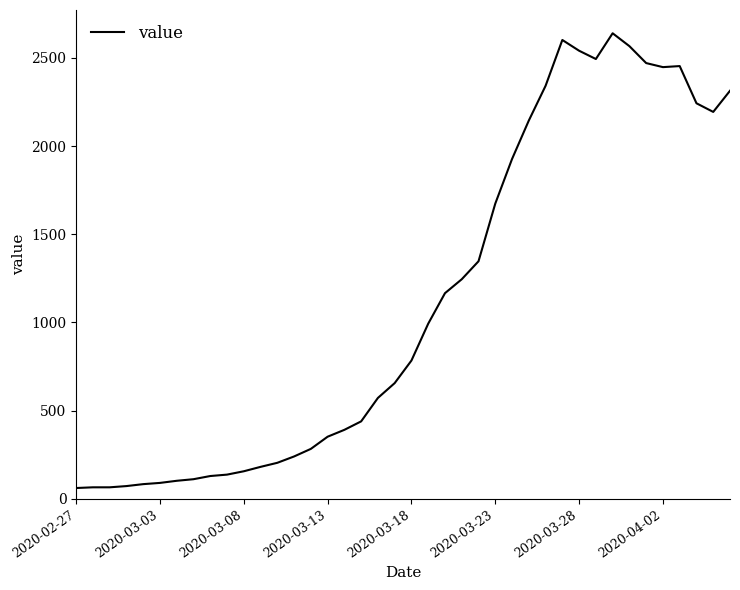

What is the greatest value displayed?

2640